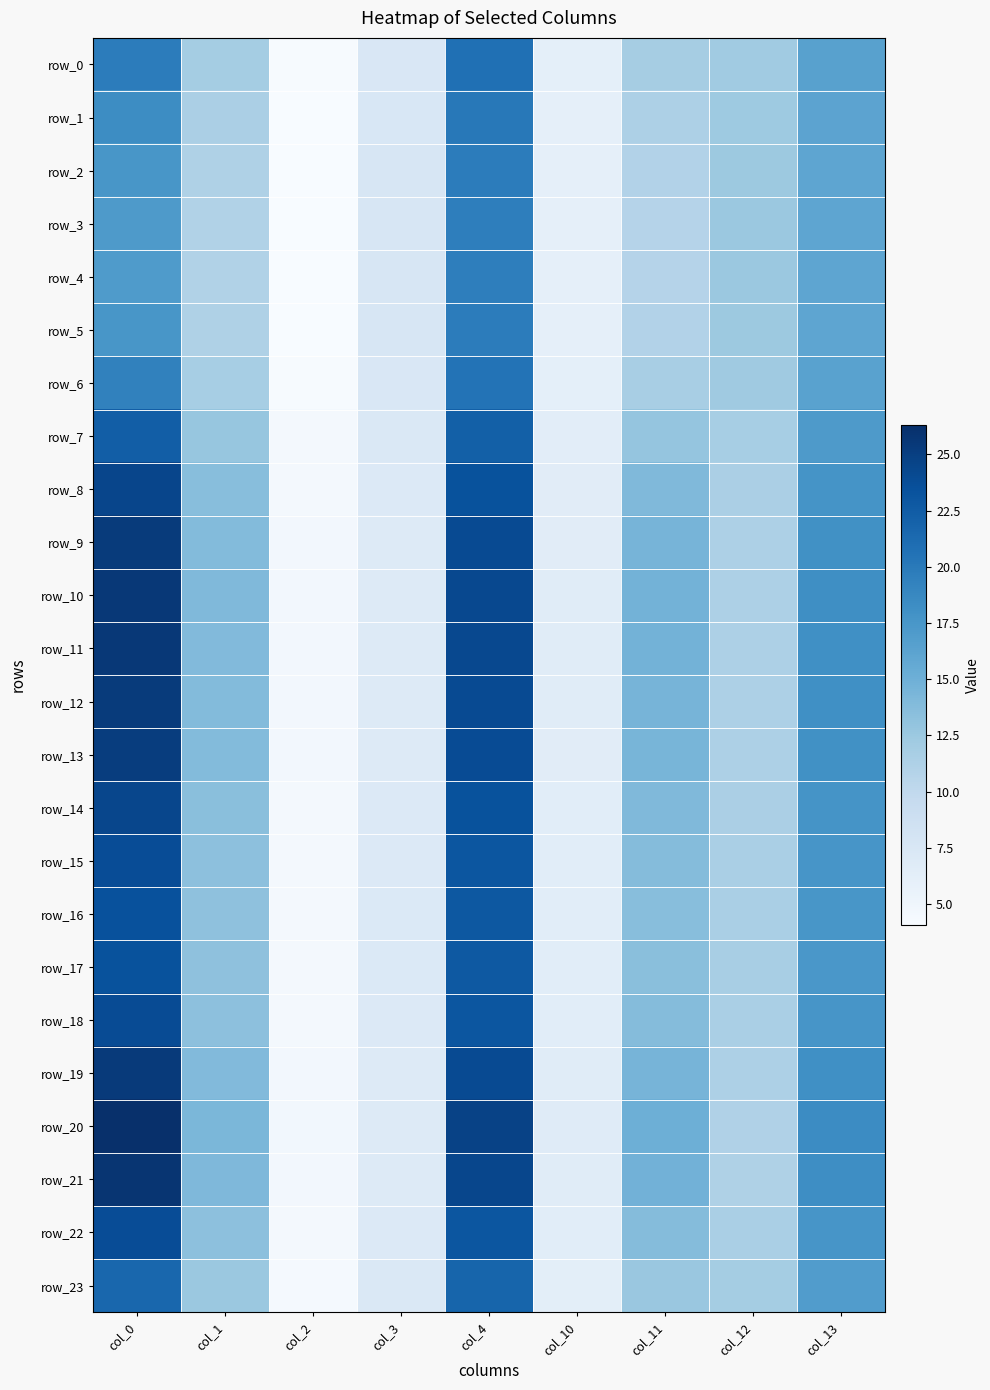

What is the minimum value shown in the chart?

4.1